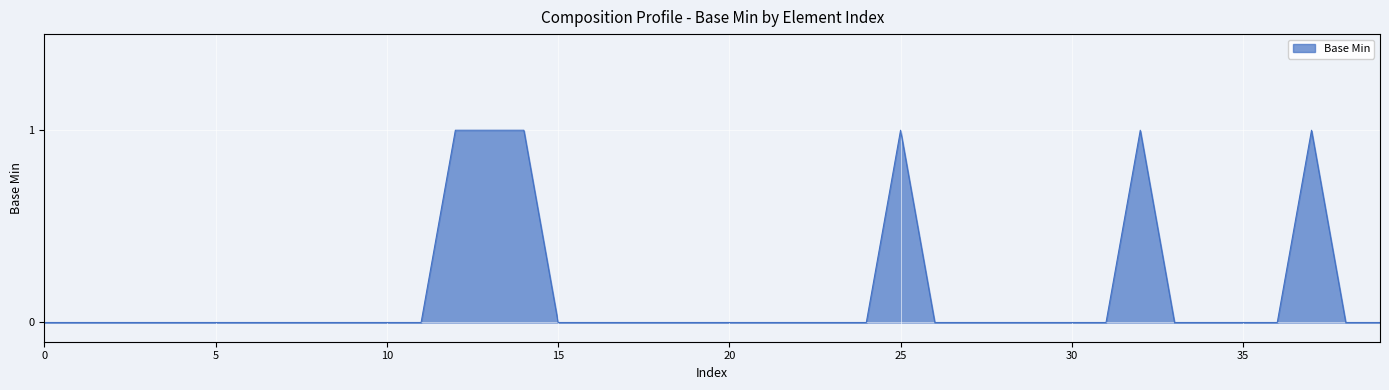

Which label corresponds to the largest value in the chart?

12